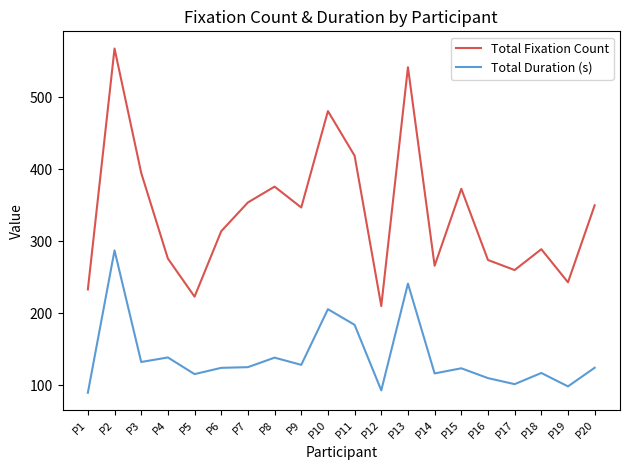

Is the value of Total Duration (s) at P14 greater than the value of Total Fixation Count at P8?

No